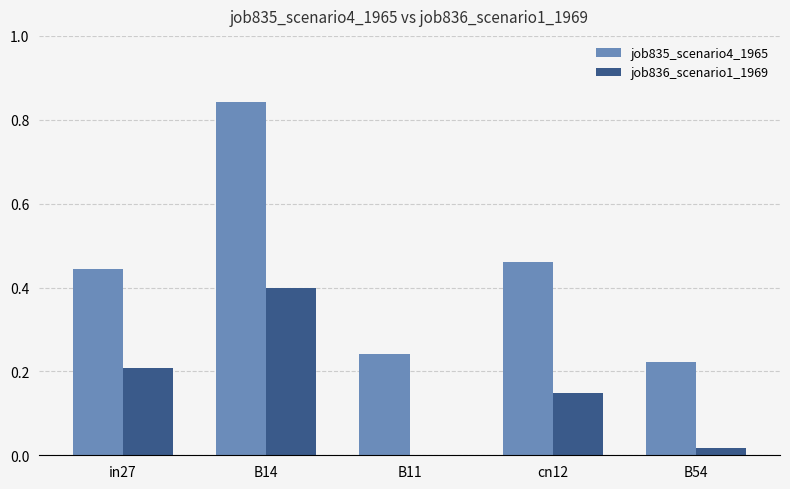

Is it true that job836_scenario1_1969 equals 0.2 at B11?

False